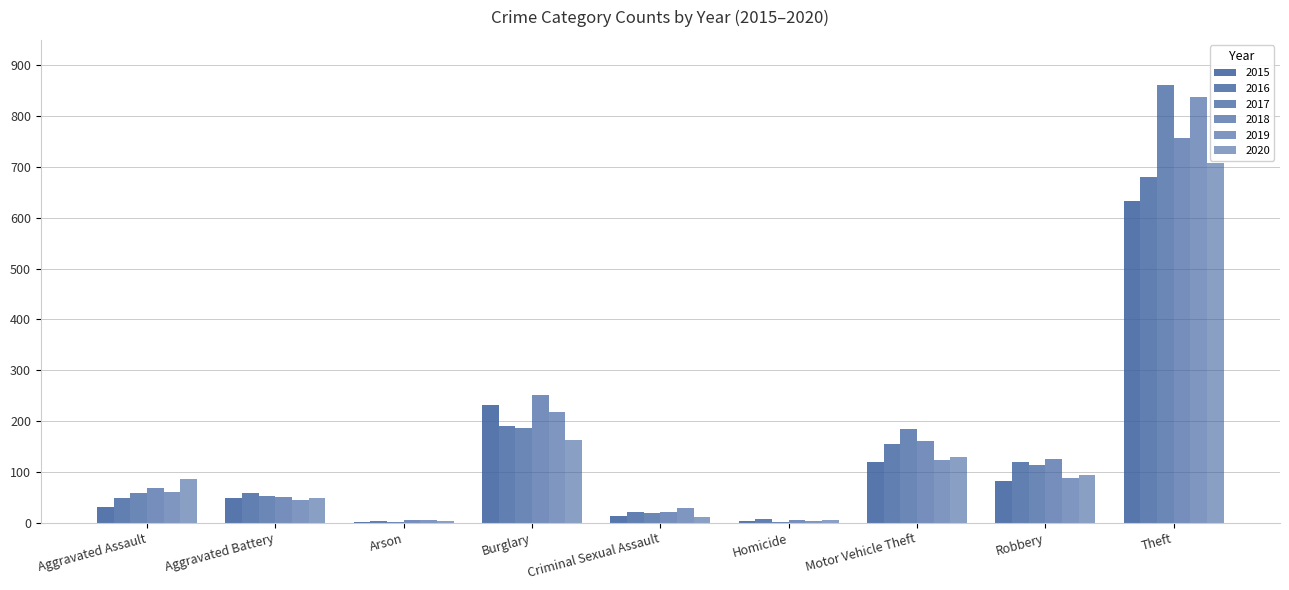

Is the value of 2016 at Theft greater than the value of 2015 at Aggravated Battery?

Yes